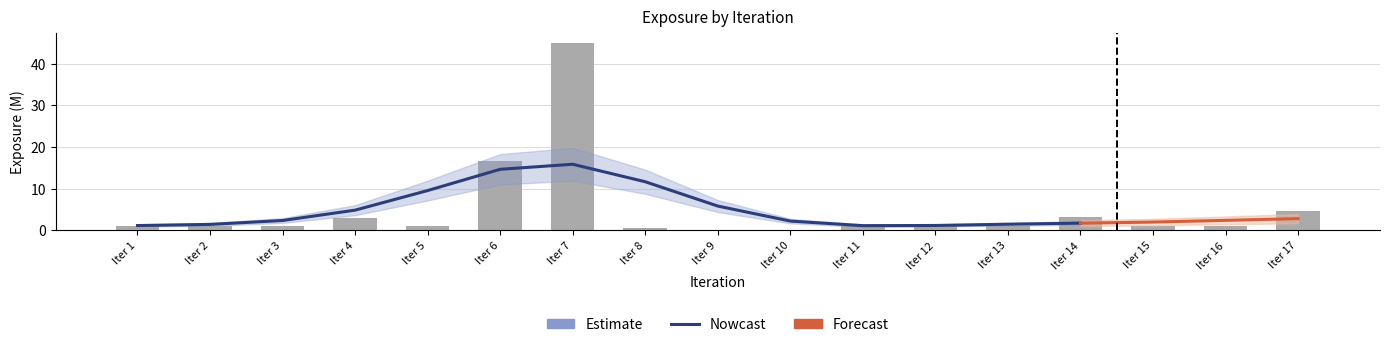

What is the change in value from Iter 5 to Iter 9?

-3.7